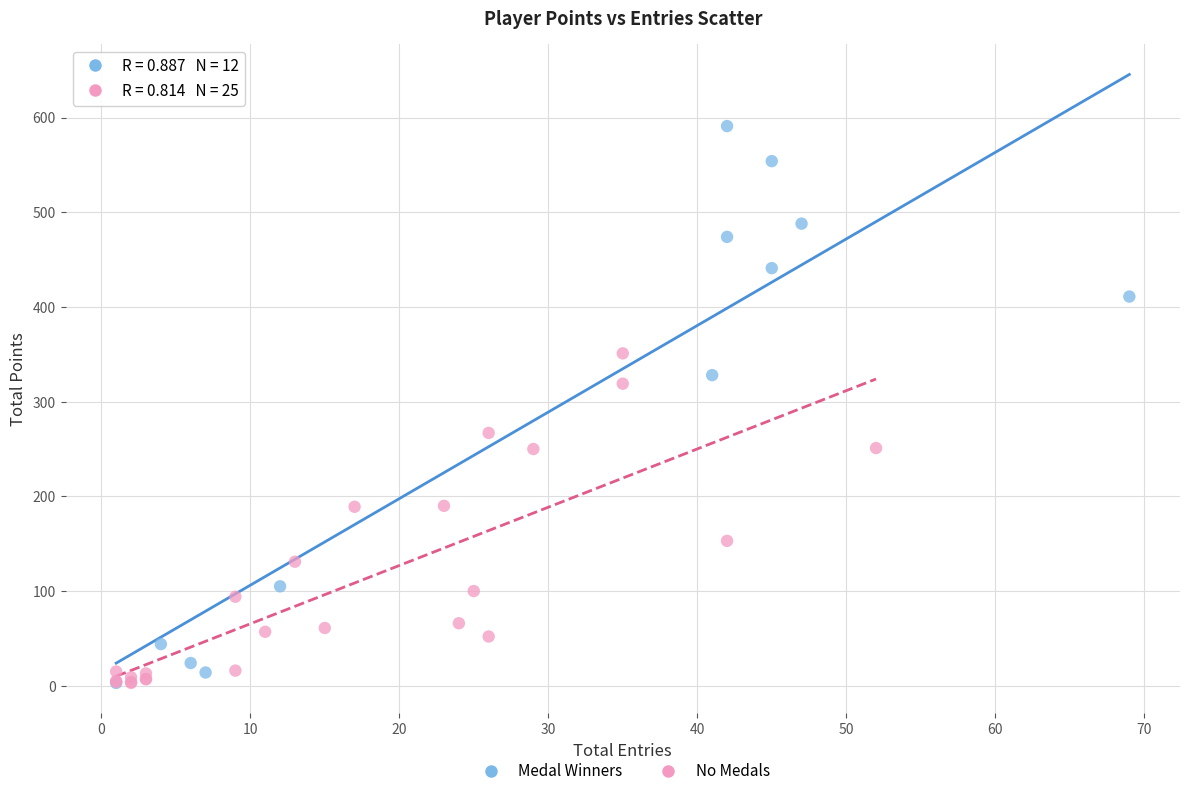

What are all the series names shown in the legend?

Medal Winners, No Medals